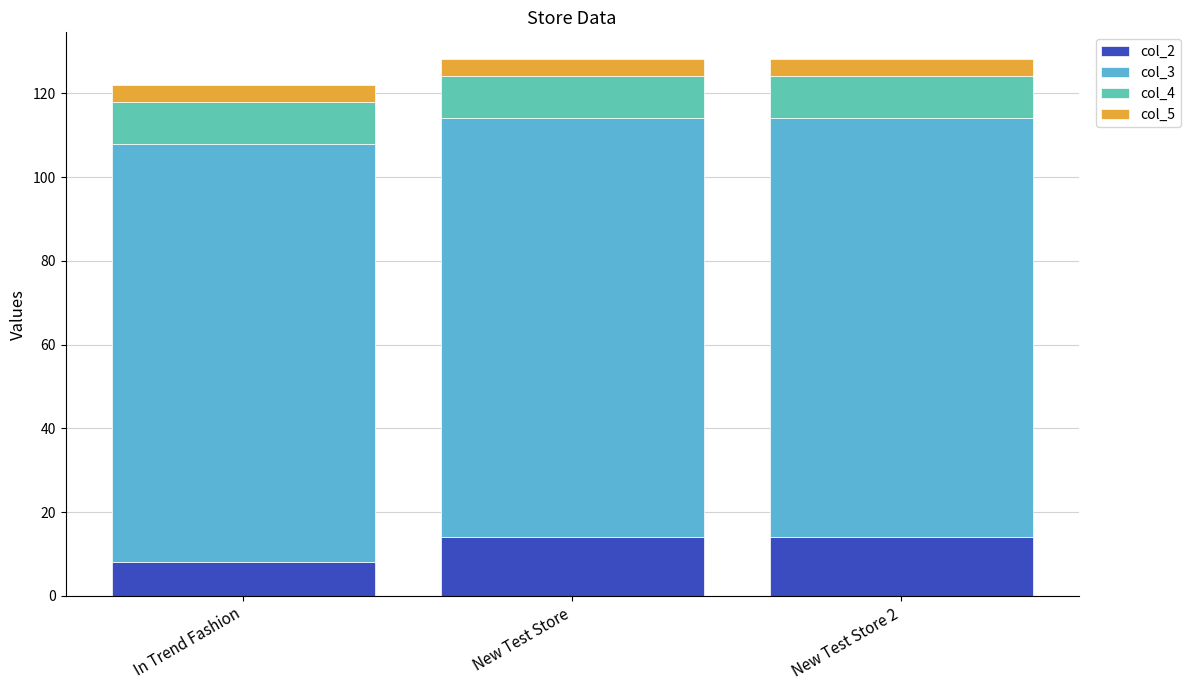

At which label does col_2 reach its minimum?

In Trend Fashion